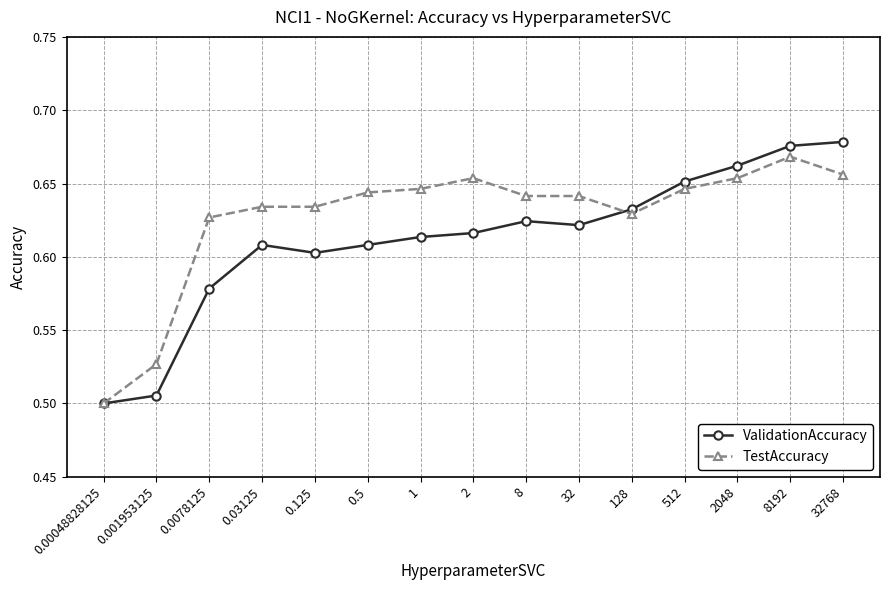

Is the value of ValidationAccuracy at 0.001953125 greater than the value of TestAccuracy at 1?

No